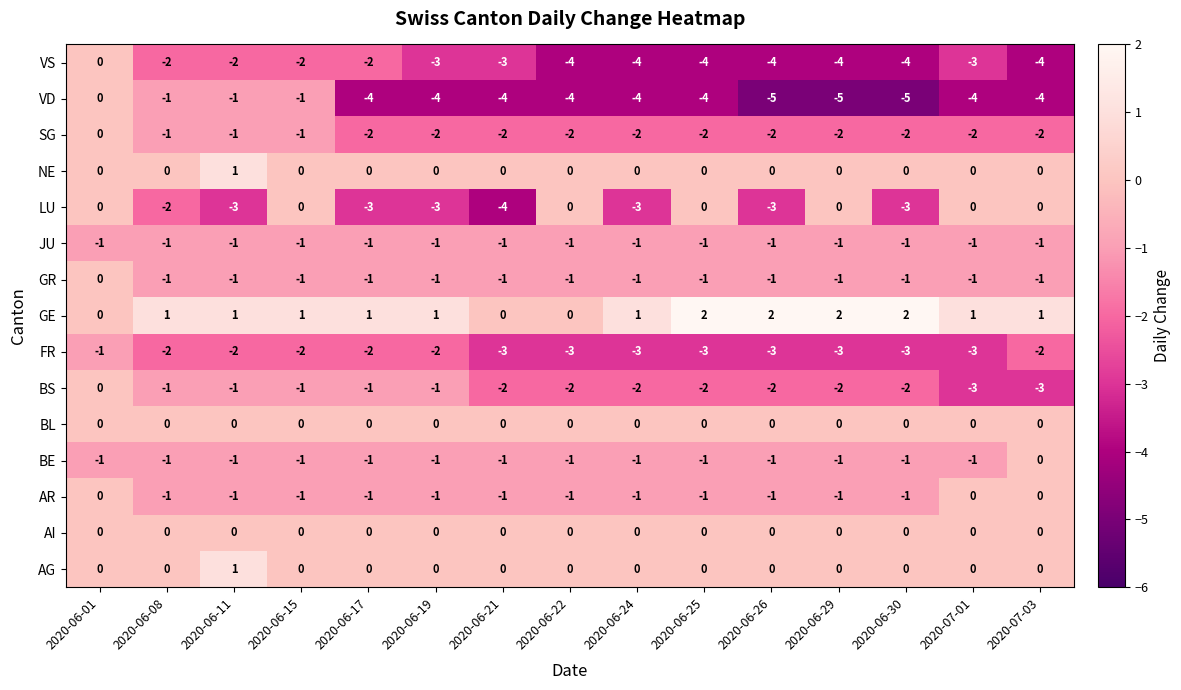

At which category is the sum across all series the highest?

2020-06-01